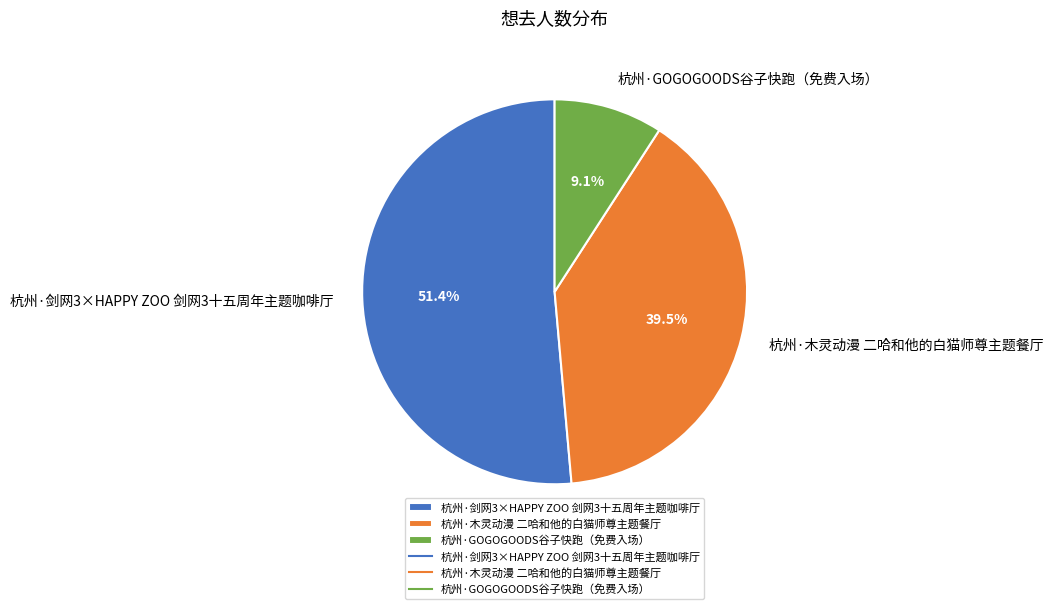

What is the largest slice in the pie chart?

杭州·剑网3×HAPPY ZOO 剑网3十五周年主题咖啡厅